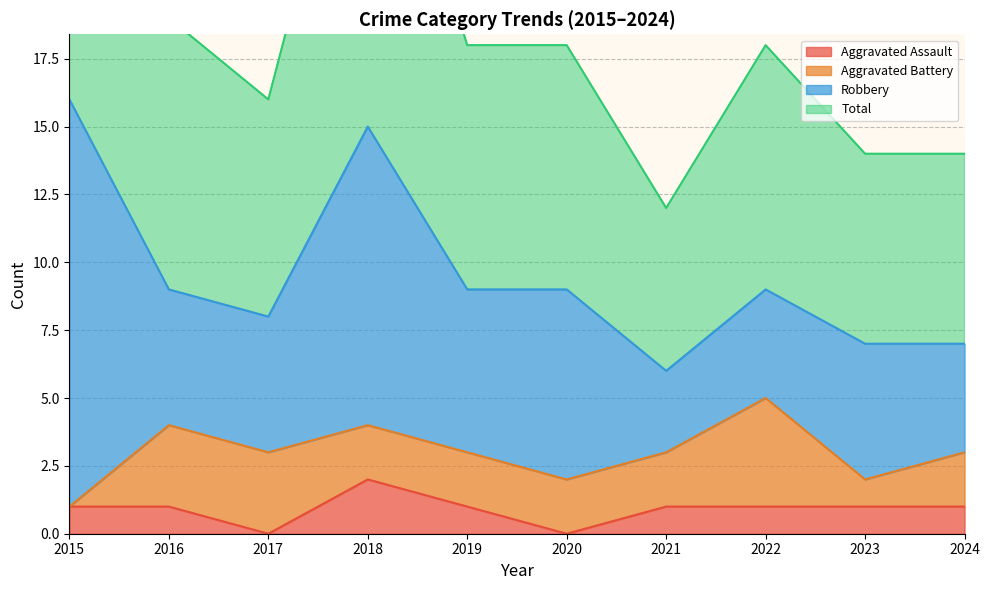

True or false: Aggravated Assault has more than 2 points higher than both neighbors.

False